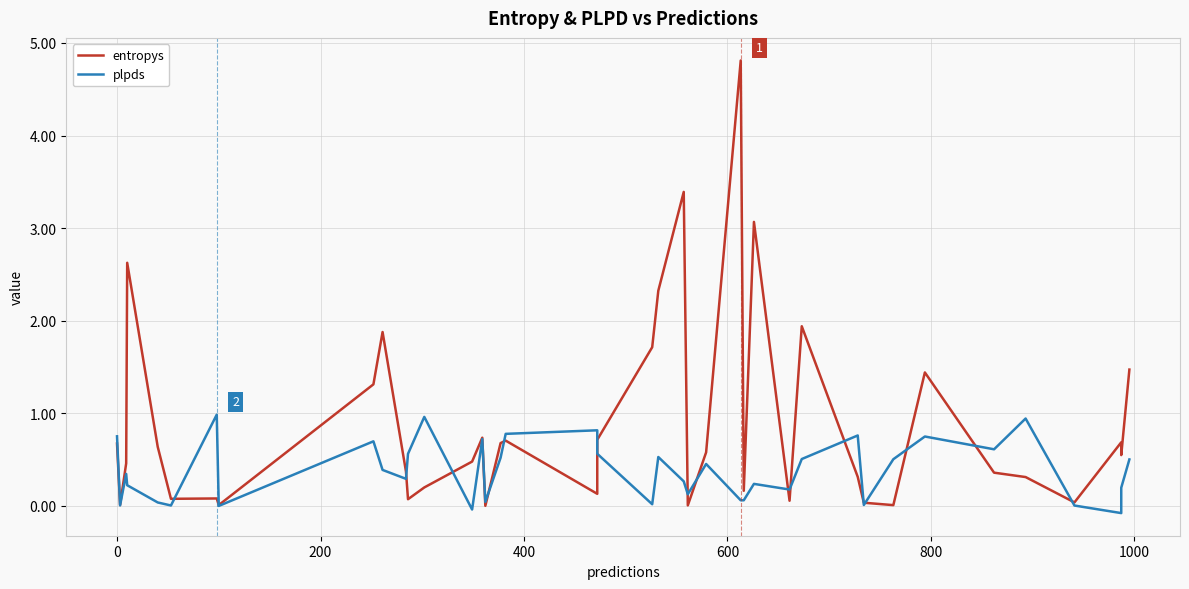

Is it true that plpds equals 0.3 at 8?

False